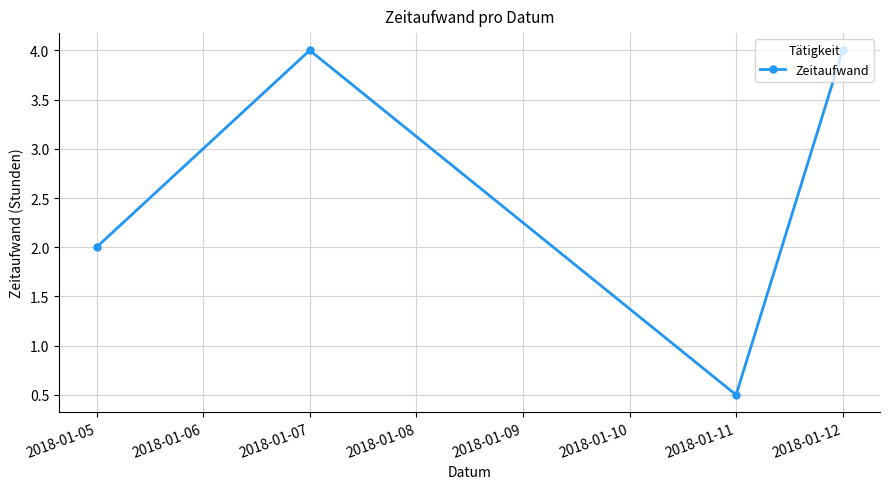

What is the difference between the second highest and second lowest values?

2.0